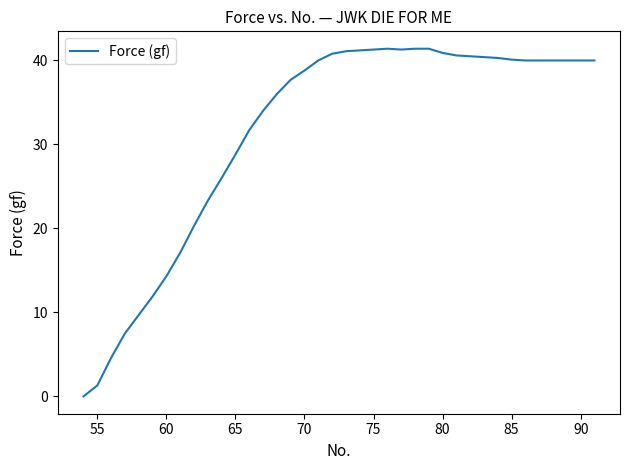

Count the number of categories in the chart.

38